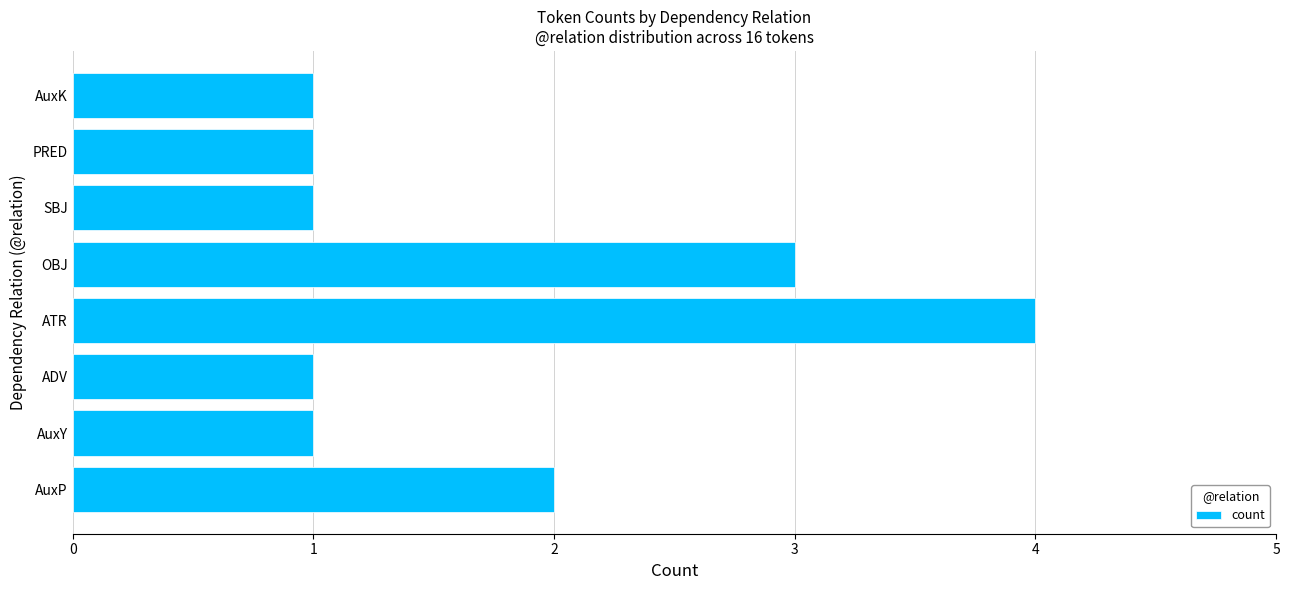

Between SBJ and ATR, which is larger?

ATR